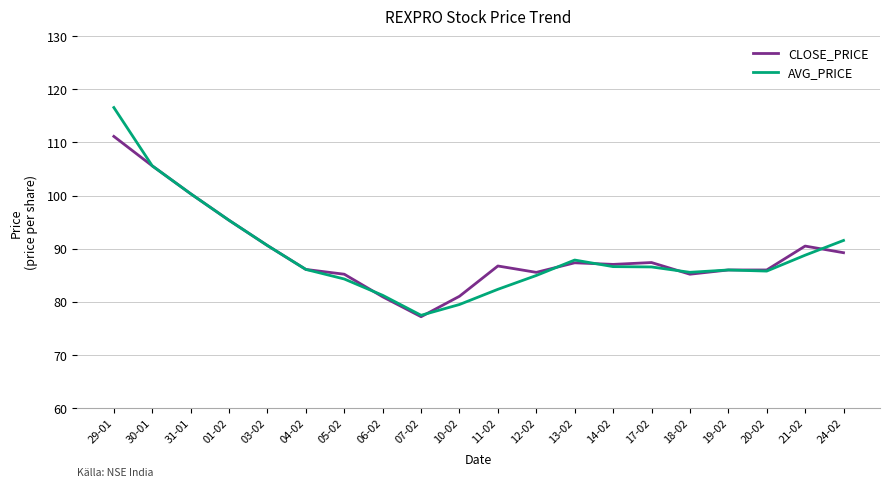

Is the value of CLOSE_PRICE at 14-02 greater than the value of AVG_PRICE at 30-01?

No